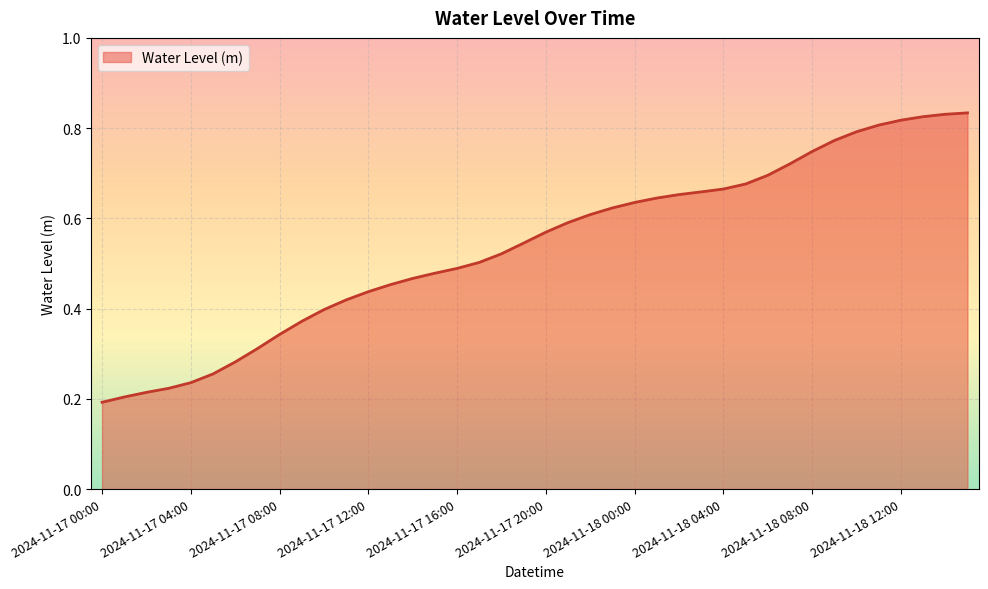

How many lines are shown in the chart?

1